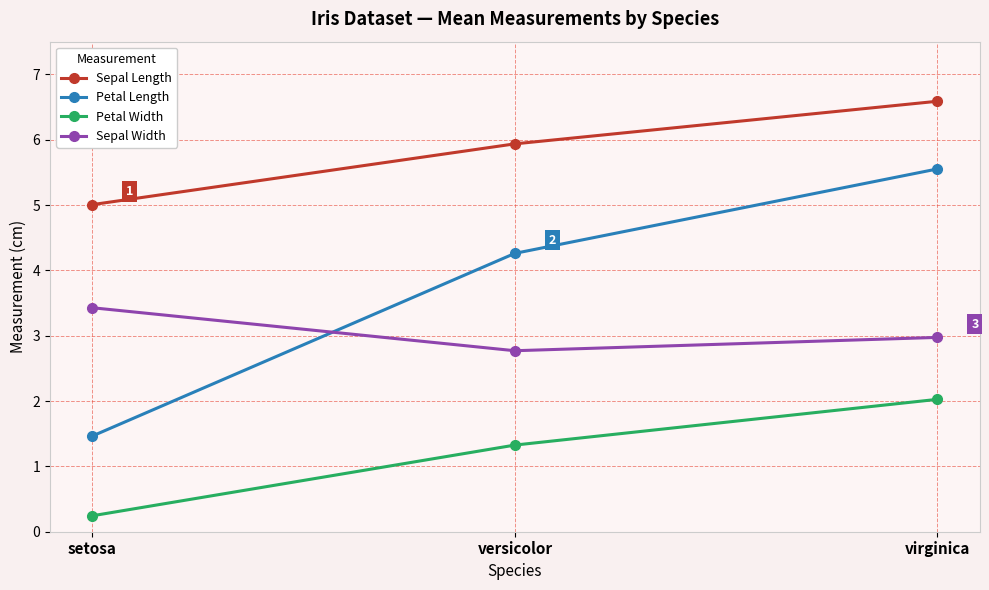

Is it true that Sepal Length equals 5.9 at versicolor?

True